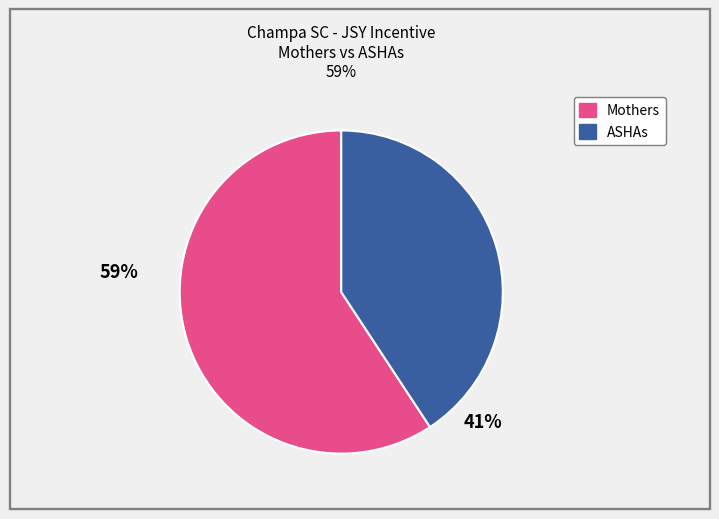

Is there a majority slice in this chart?

Yes